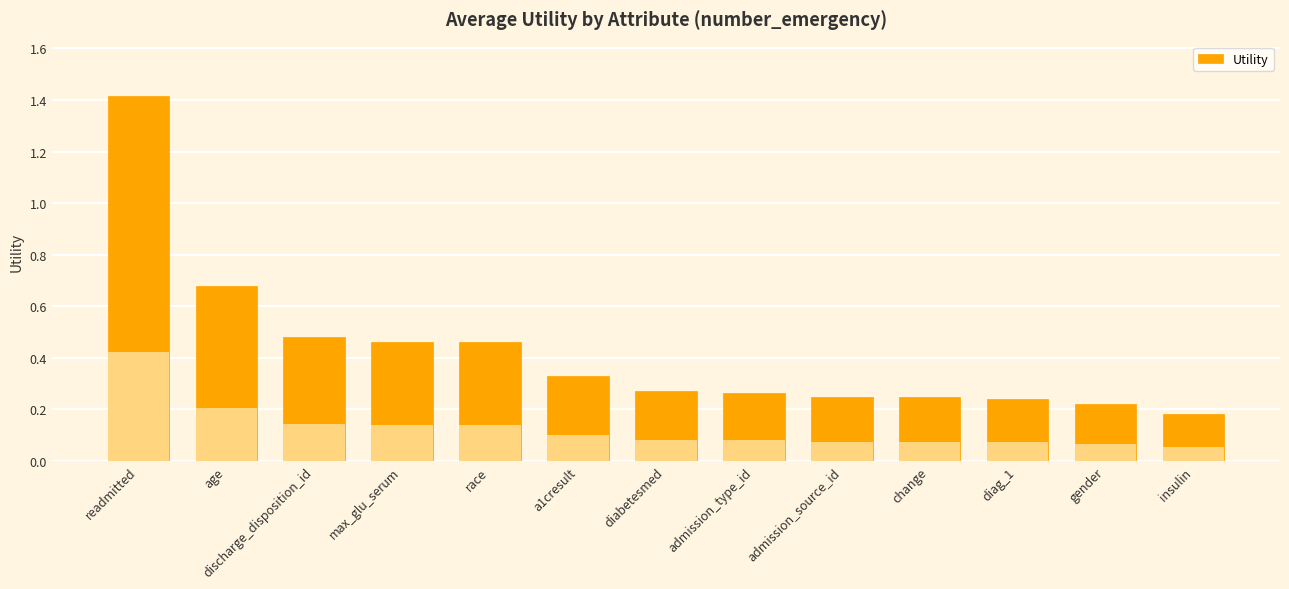

What position from the right is gender?

2